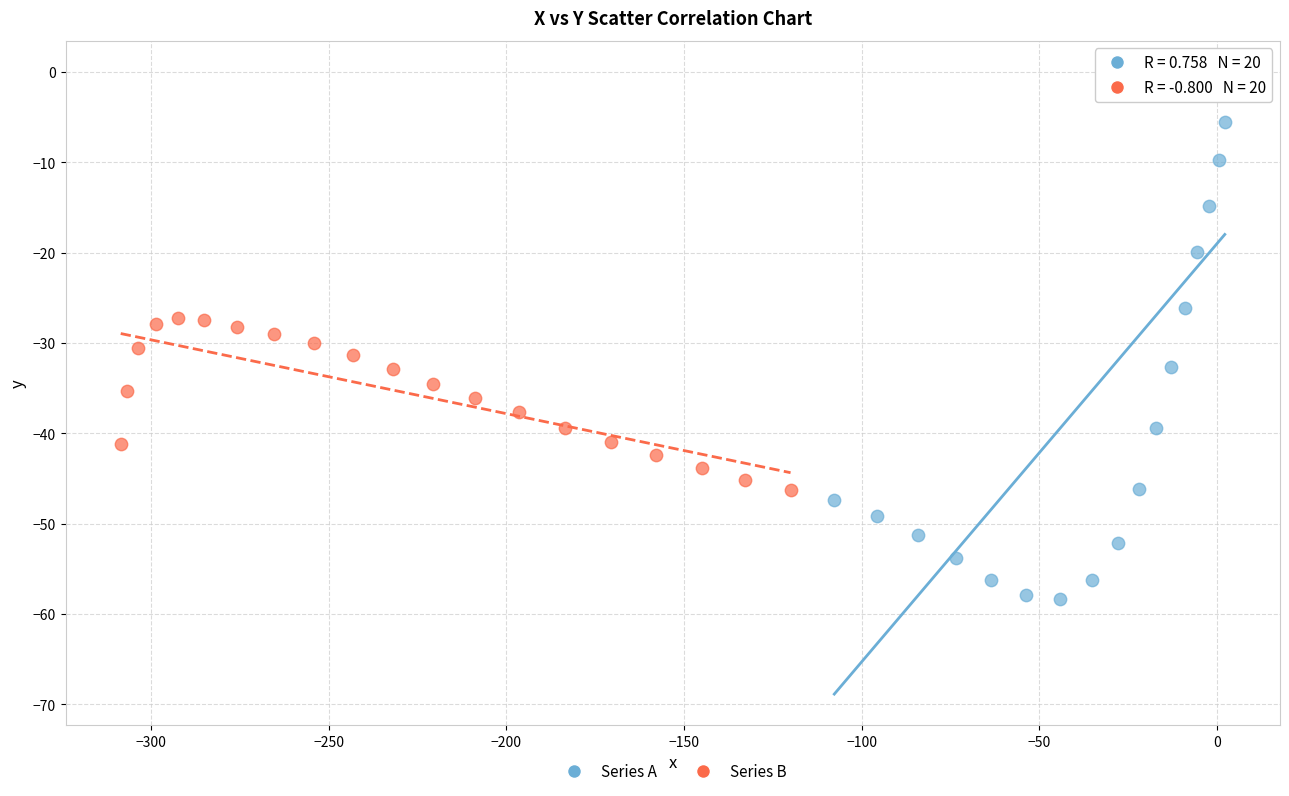

Which series has the widest spread of Y values?

Series A